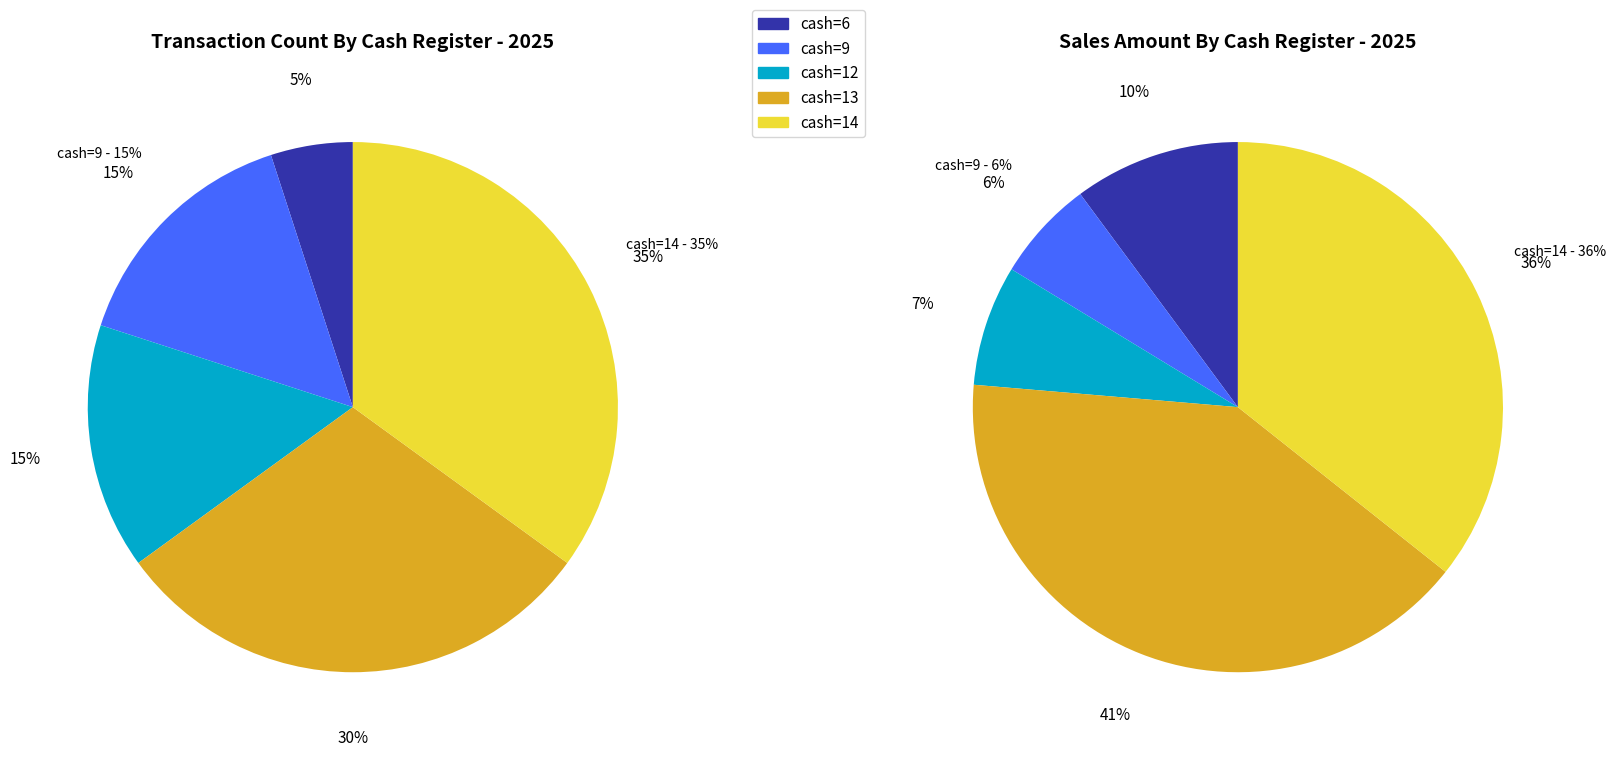

Count the number of slices in the pie.

5